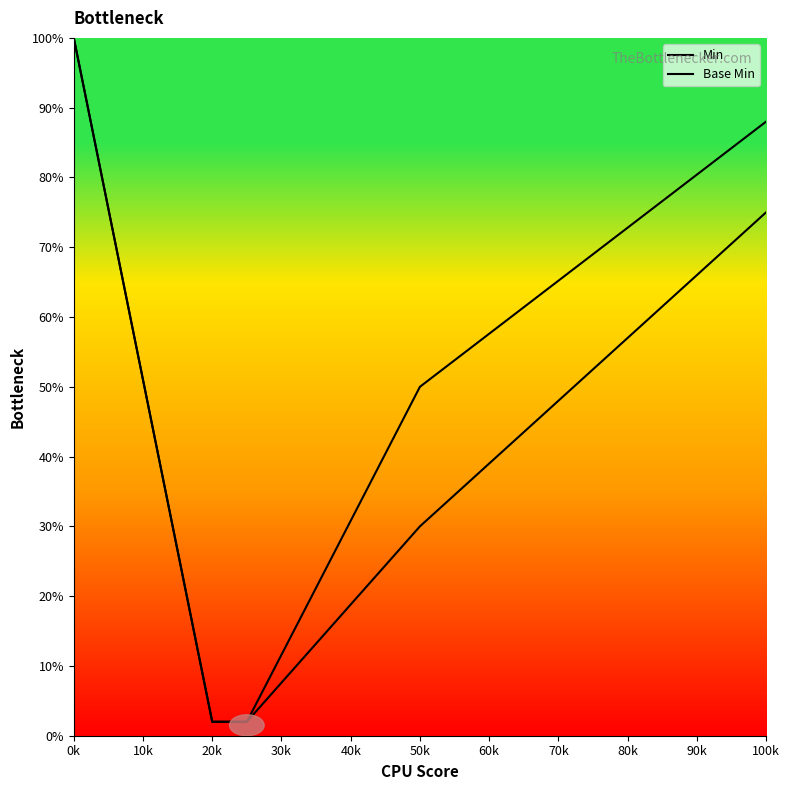

True or false: Base Min and Min cross at least once.

False